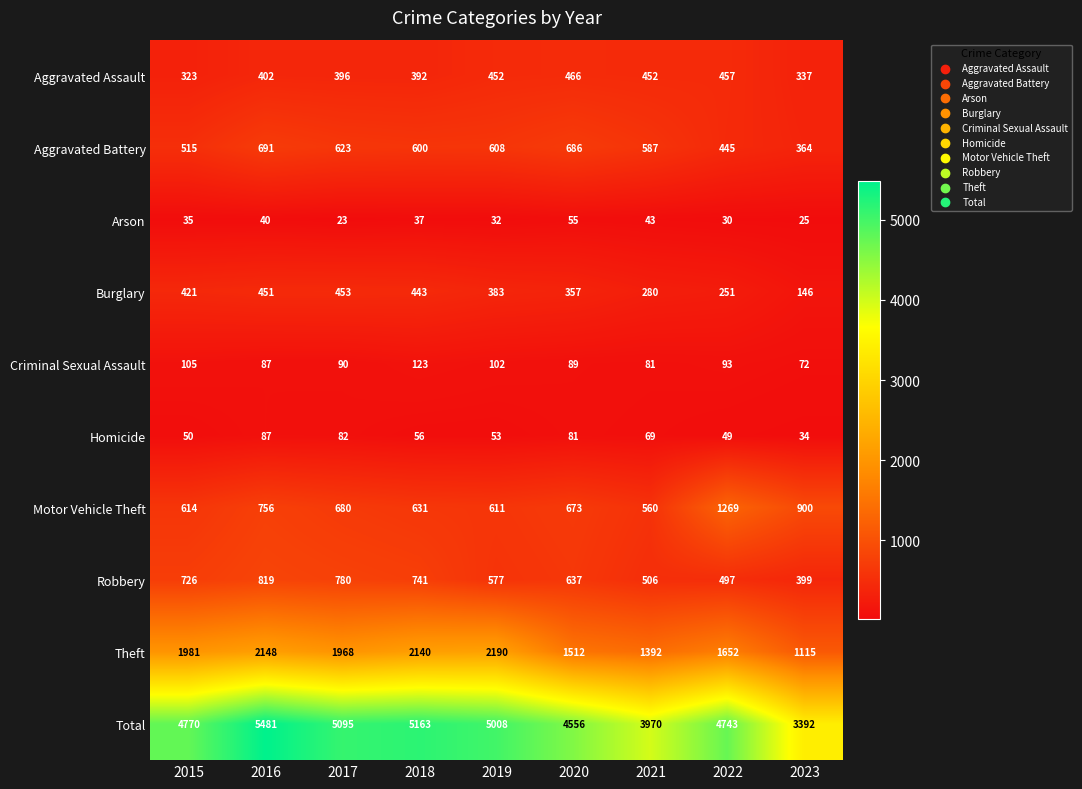

What is the maximum value shown in the chart?

5481